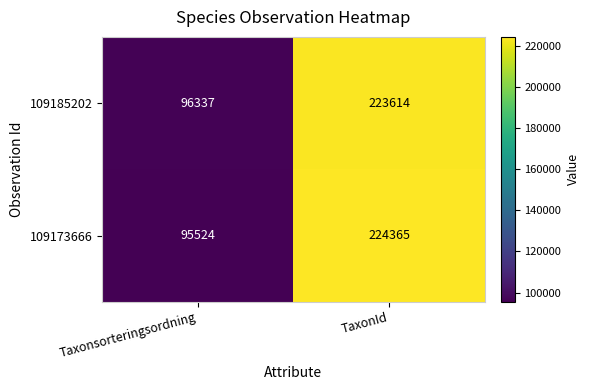

Between Taxonsorteringsordning and TaxonId, which series saw the biggest shift?

109173666